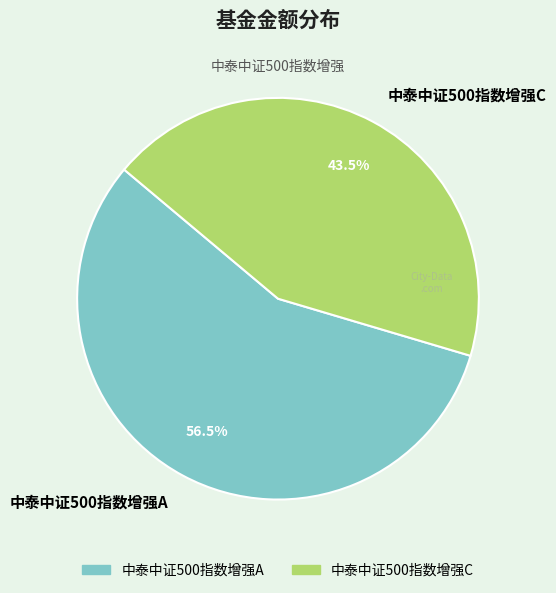

Between 中泰中证500指数增强A and 中泰中证500指数增强C, which is larger?

中泰中证500指数增强A